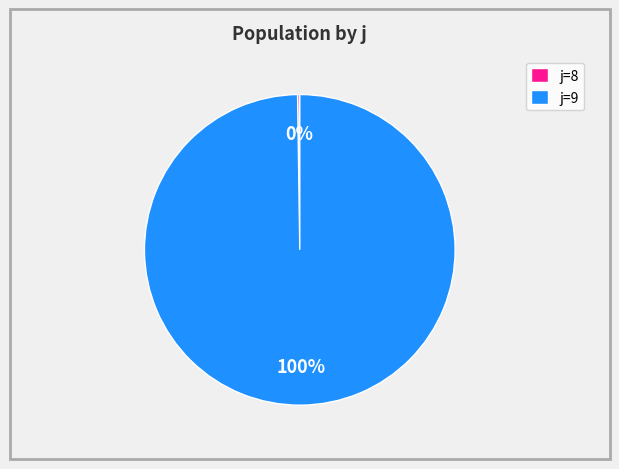

To the nearest percent, what percentage of the pie is j=9?

100%